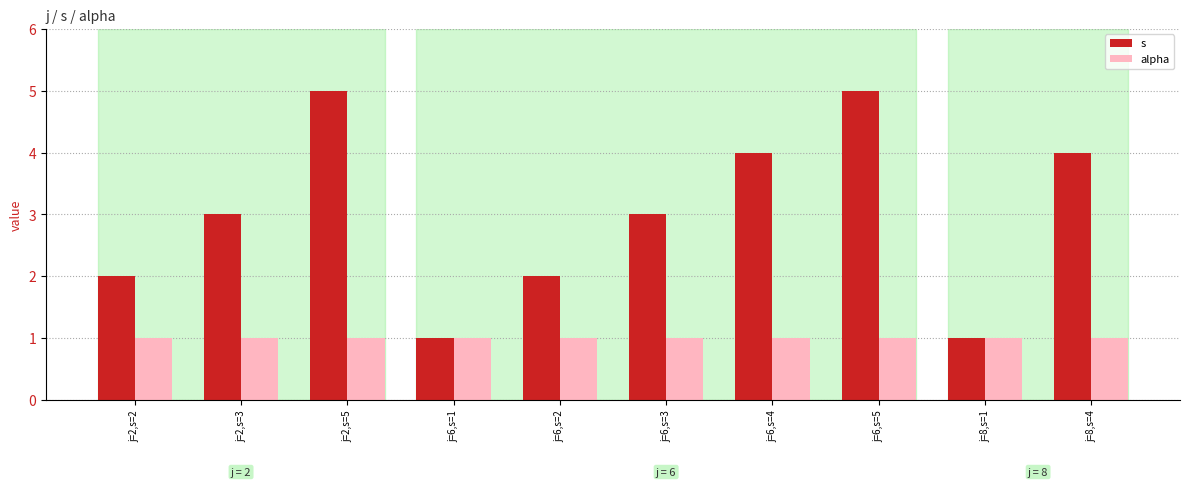

What position from the left is j=2,s=5?

3